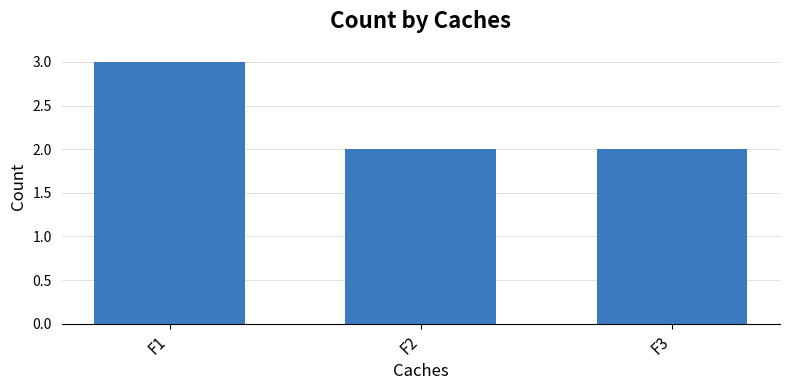

Reading left to right, list all the values displayed in this chart.

F1=3	F2=2	F3=2